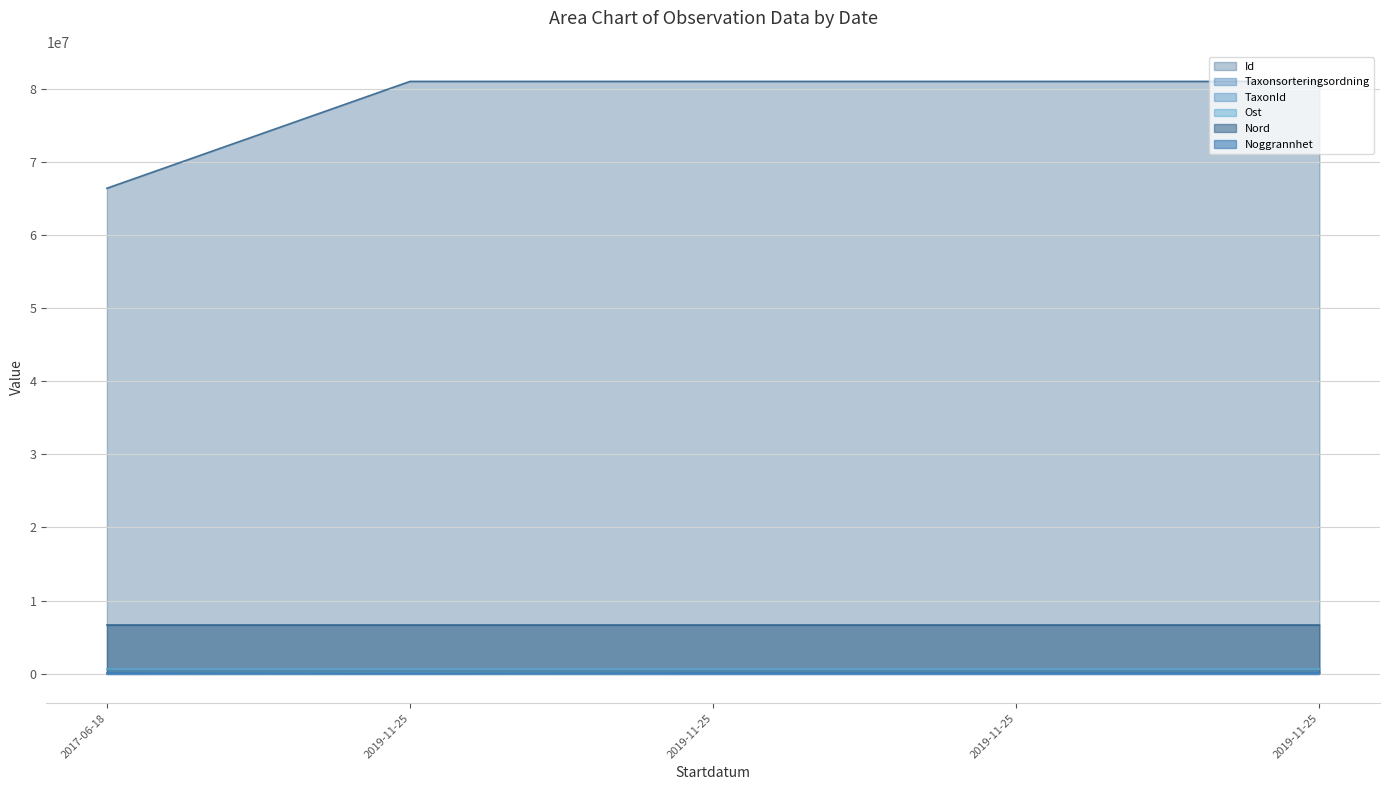

At how many categories does at least one series exceed 40627104?

5